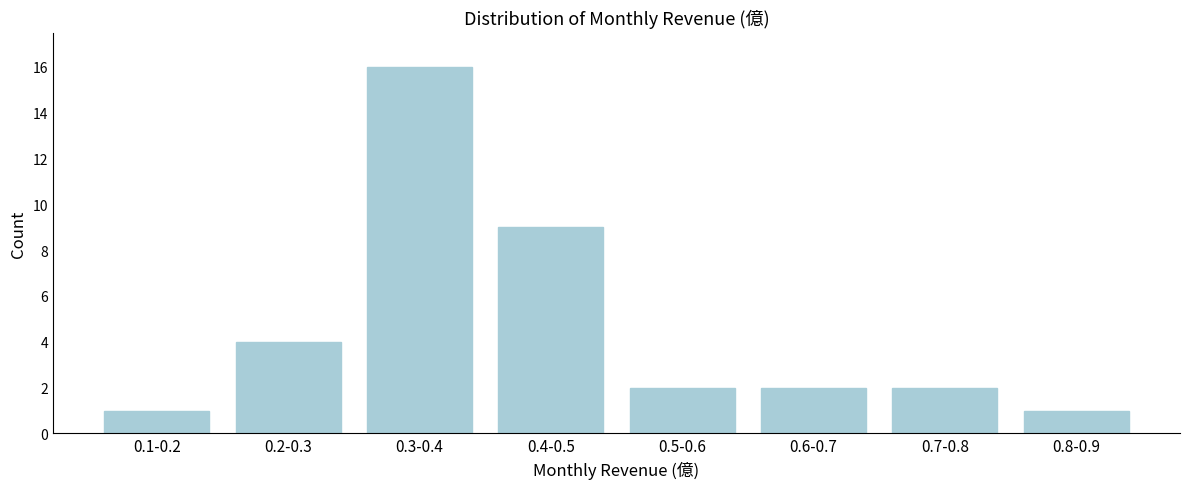

Reading left to right, list all the values displayed in this chart.

1	4	16	9	2	2	2	1